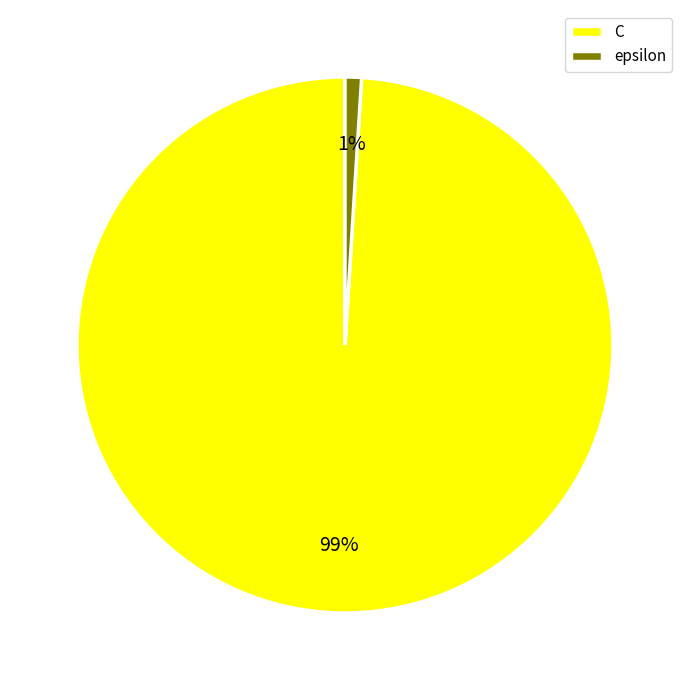

Is there a majority slice in this chart?

Yes